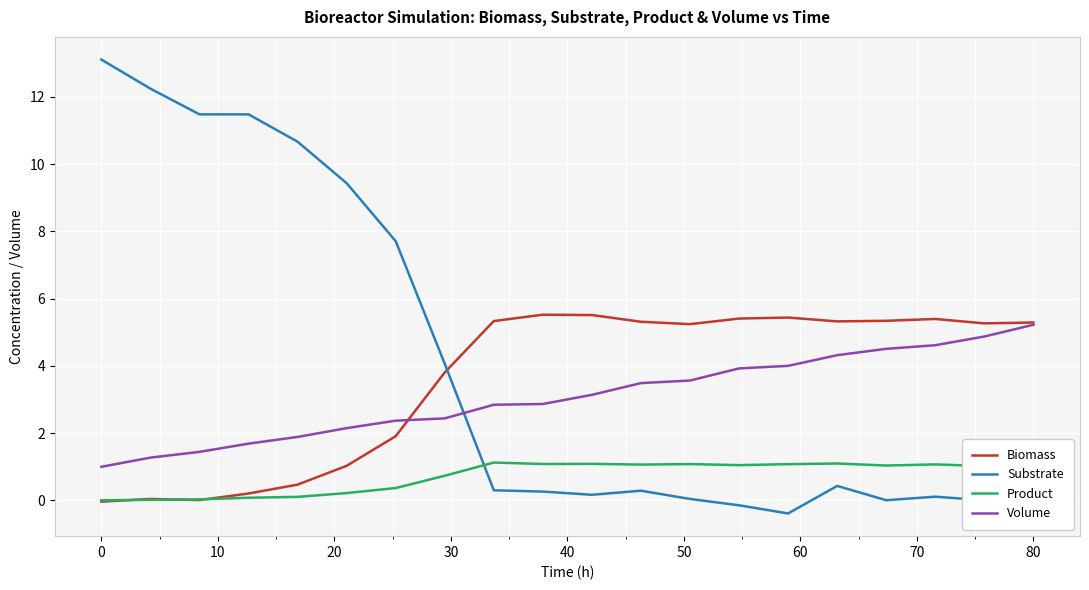

Which series has the widest spread of values?

Substrate